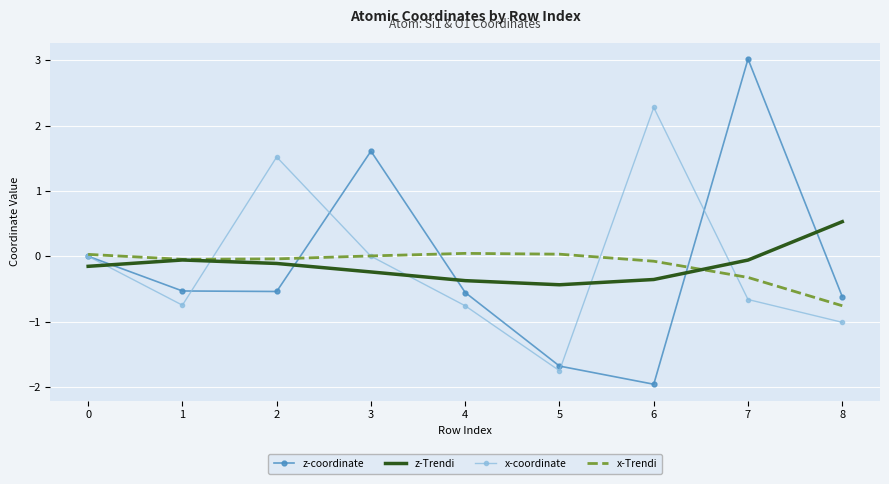

Where is the first local maximum for z-coordinate?

3